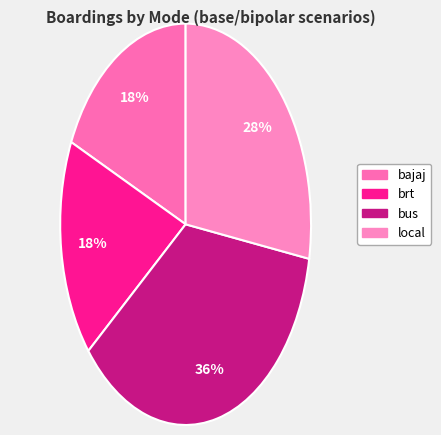

Count the number of slices in the pie.

4